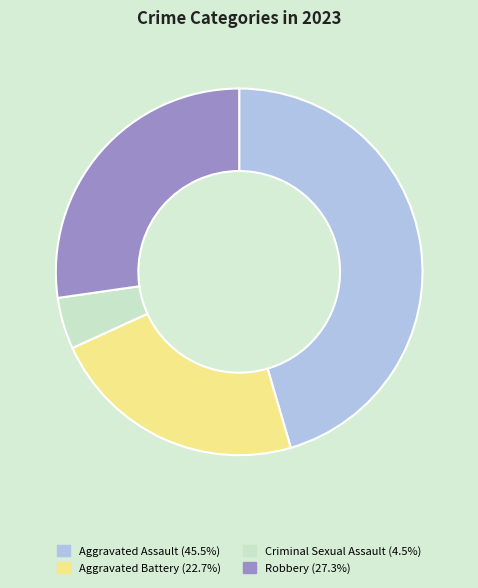

Is there any slice that represents more than half of the pie?

No